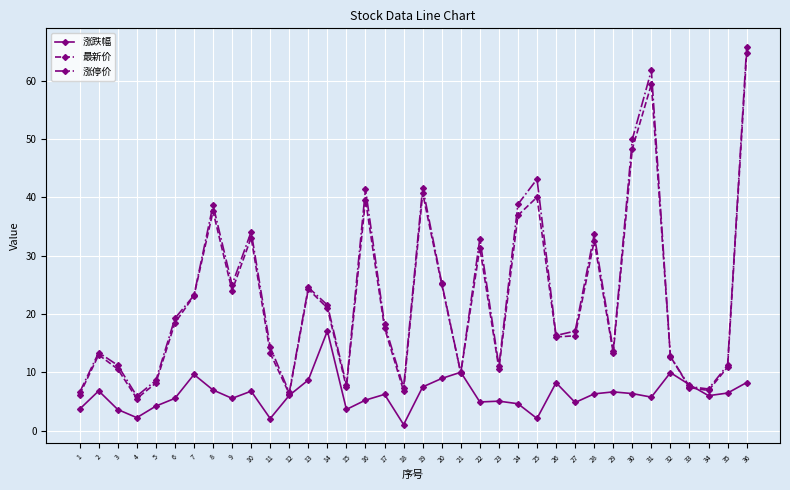

What is the spread (max minus min) of values at 13?

15.9